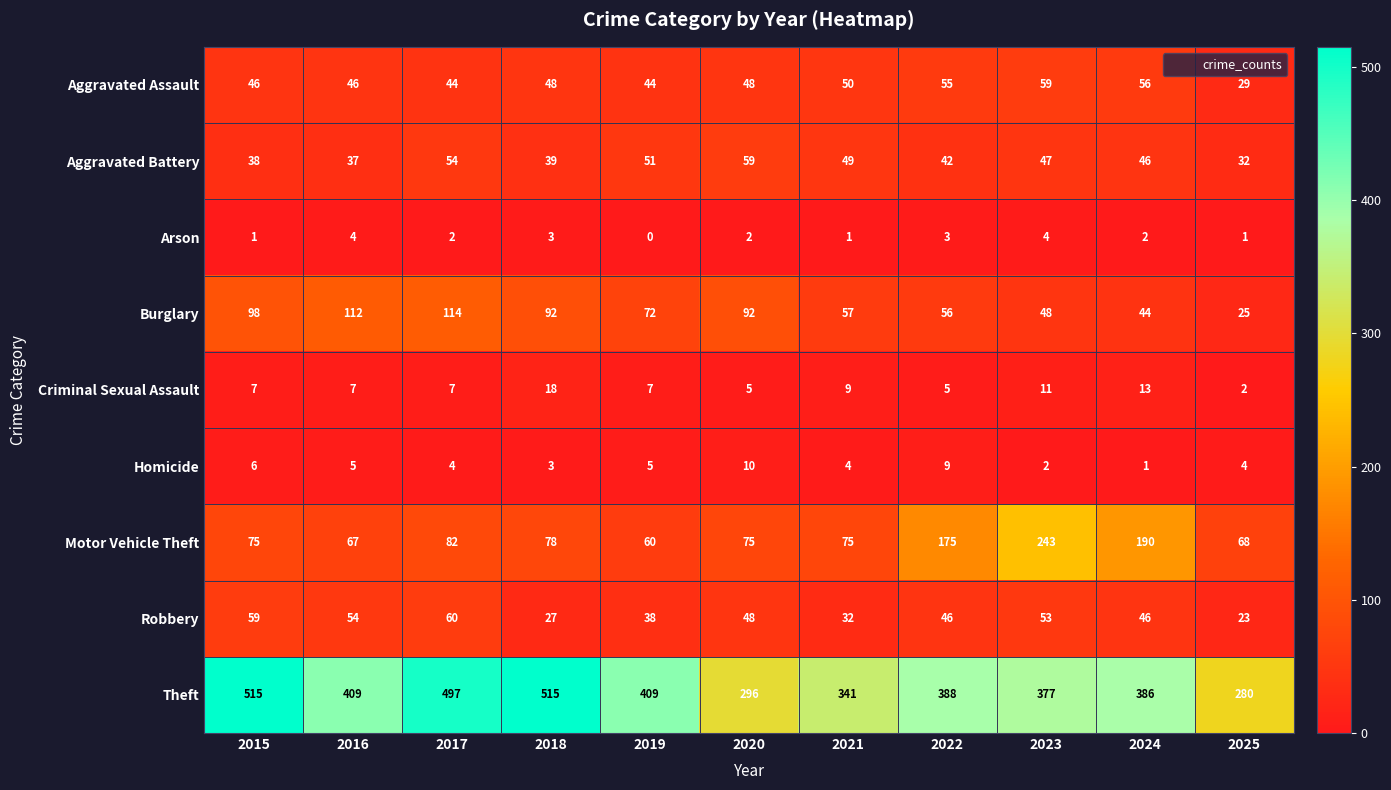

Where is Theft nearest to the value 397?

2022